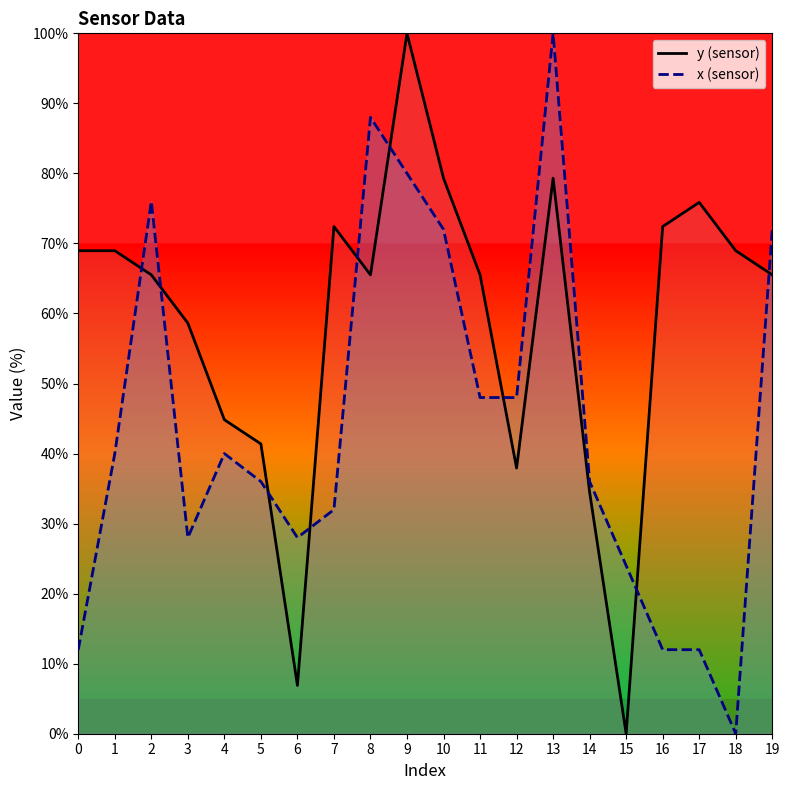

Is this an area chart (filled region under the line)?

No